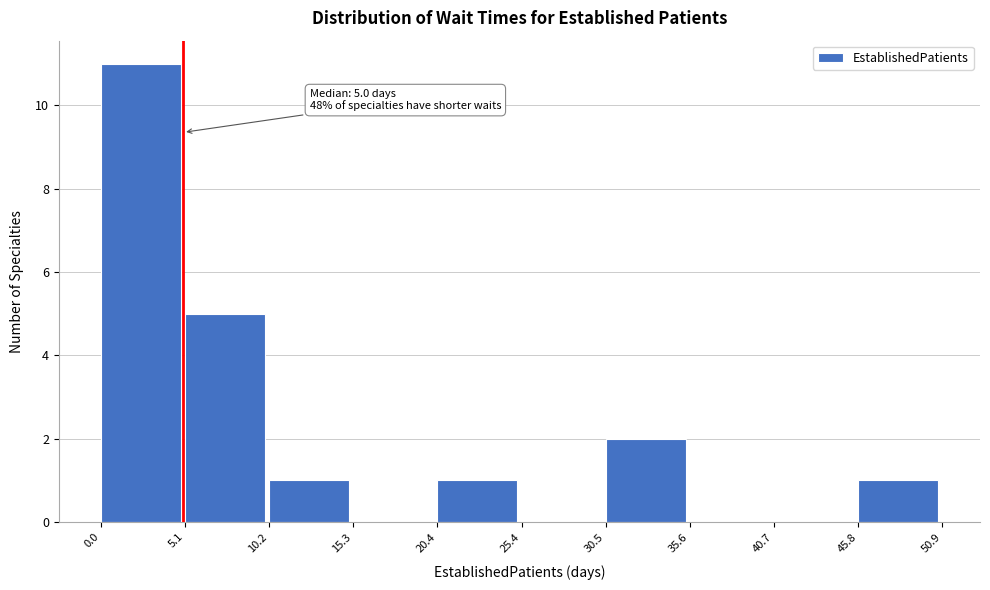

Over which range of the x-axis is the bar tallest?

0.0 to 5.1